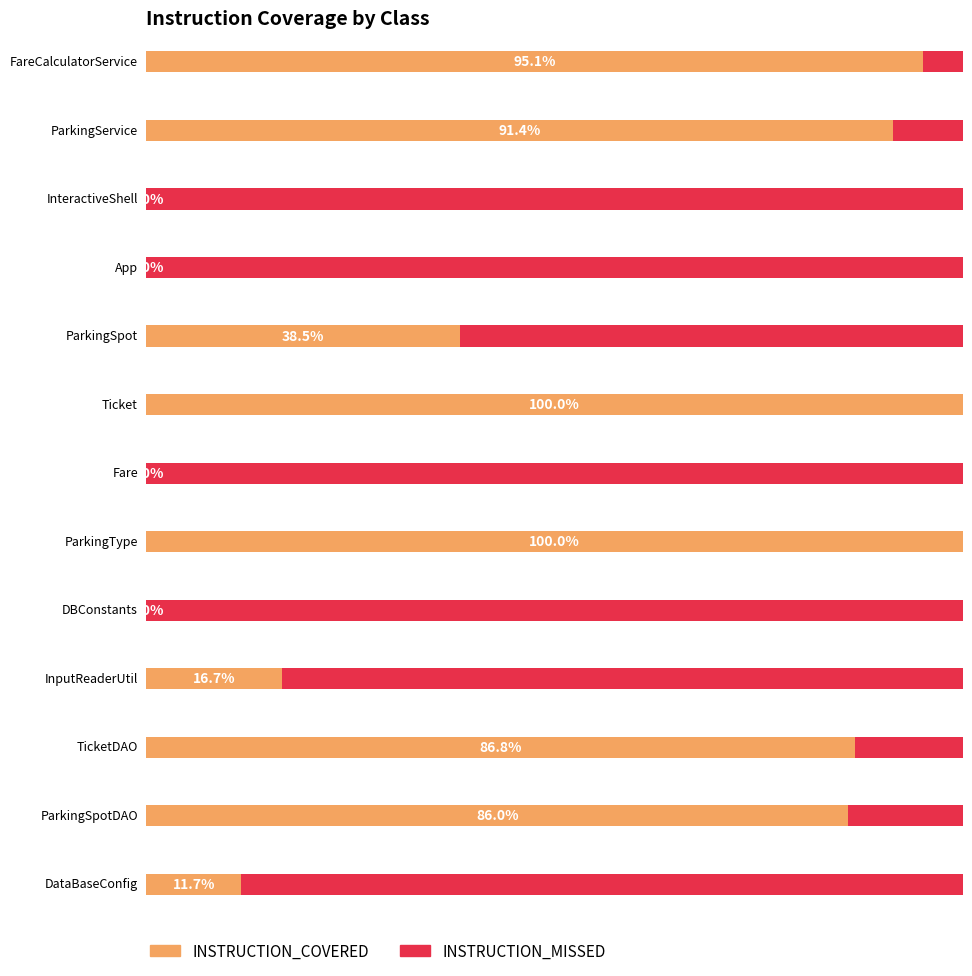

What position from the left is FareCalculatorService?

1